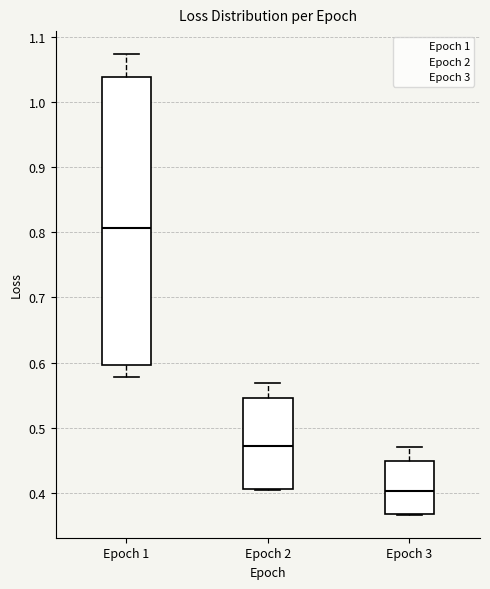

Where does the median line of the box for Epoch 1 sit on the y-axis? The values are not printed on the chart, so give them approximately, as read against the axis.

0.81